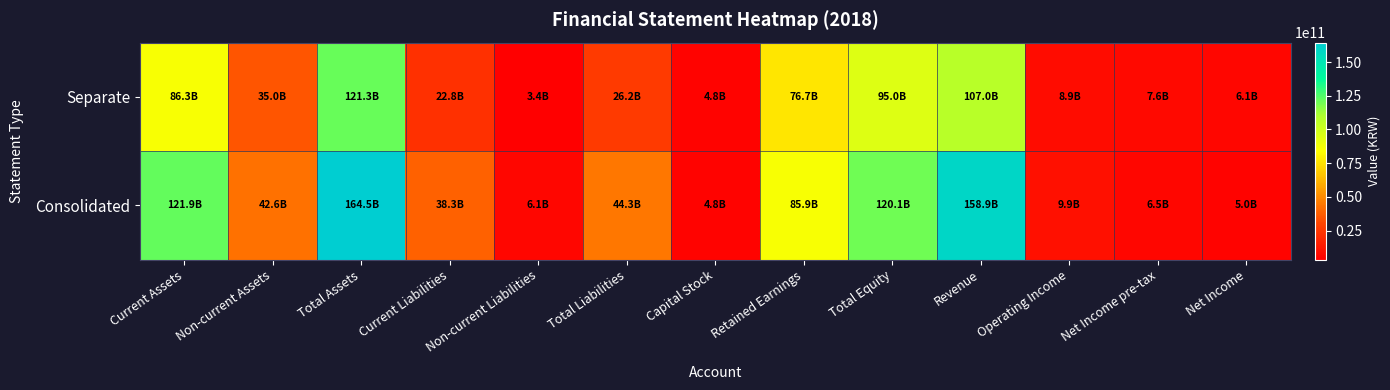

Count the number of categories in the chart.

13